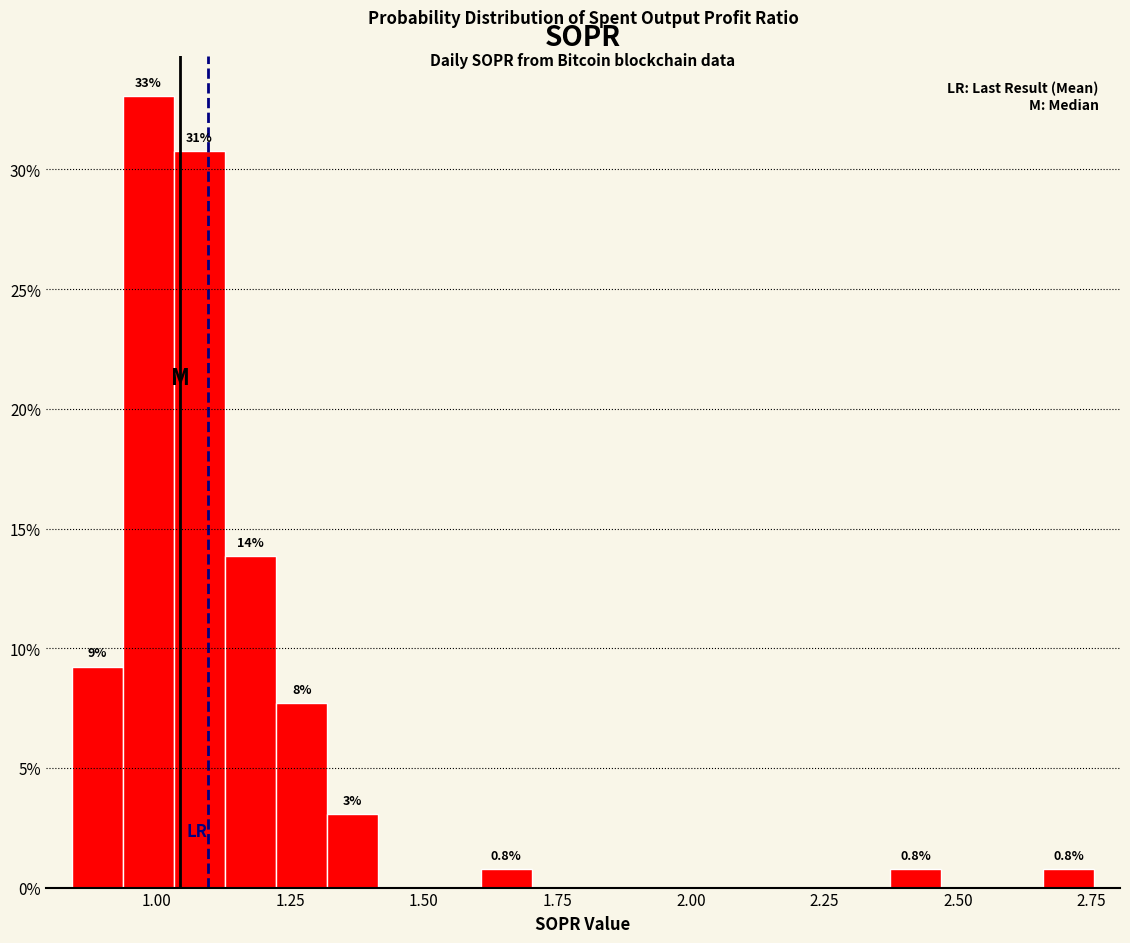

Read against the x-axis, roughly where is the centre of the tallest bar?

1.00